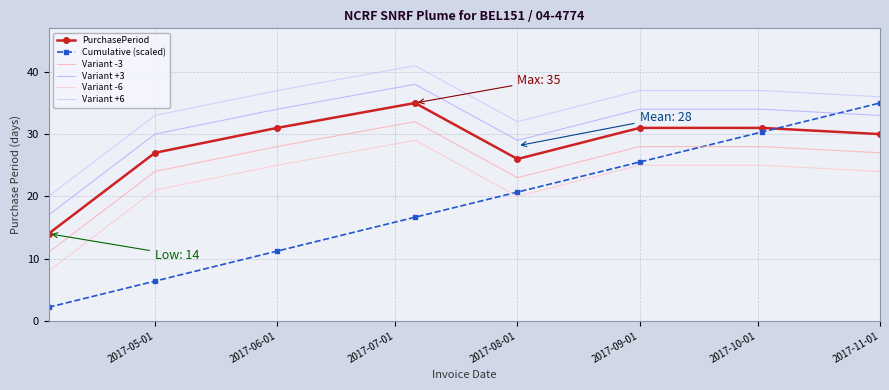

Rank the series by their average value, from lowest to highest.

Cumulative (scaled), Variant -6, Variant -3, PurchasePeriod, Variant +3, Variant +6